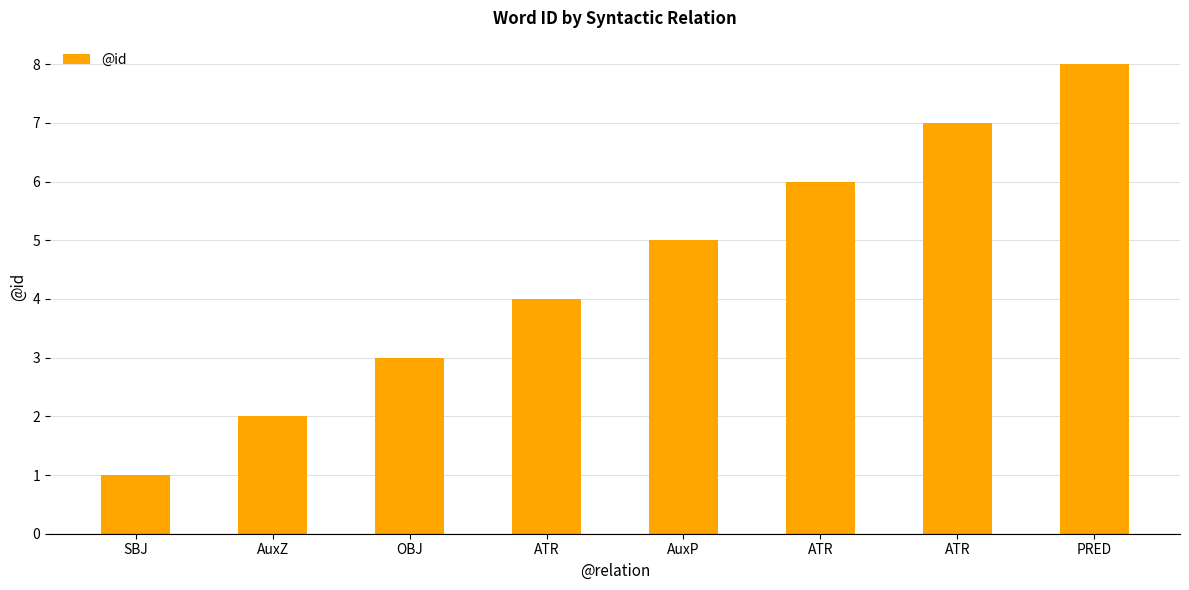

What is the average value?

4